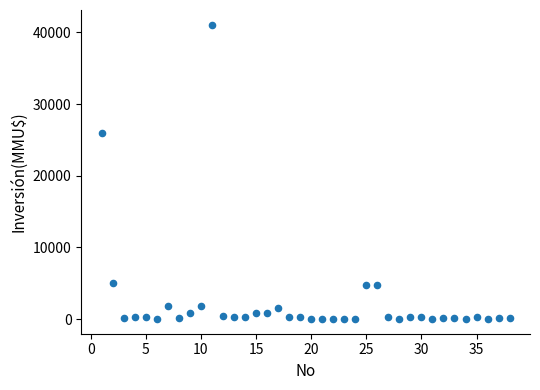

What Y value in the scatter plot is closest to 20537?

26000